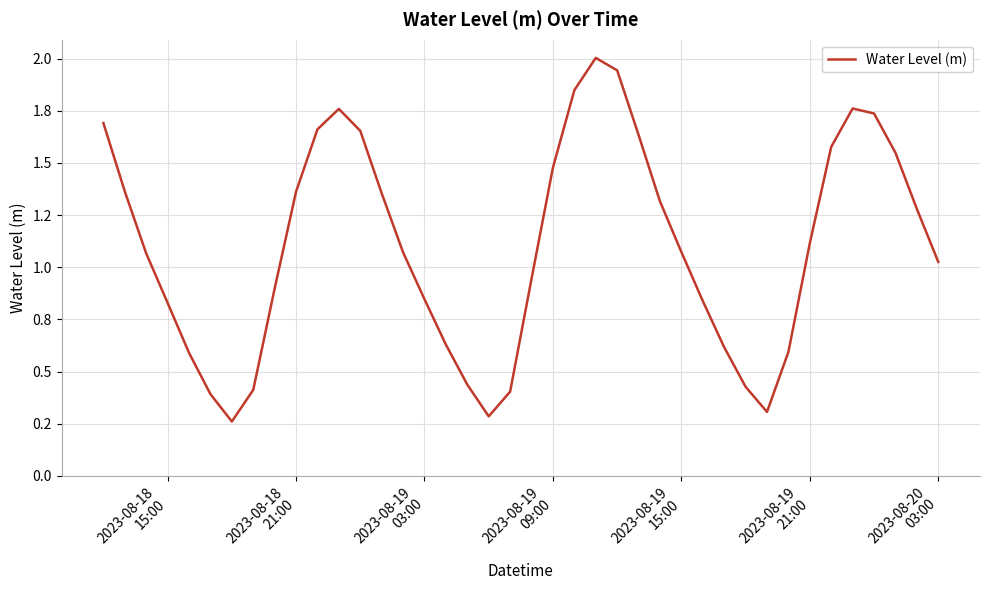

Does the chart display data point markers on the line(s)?

No